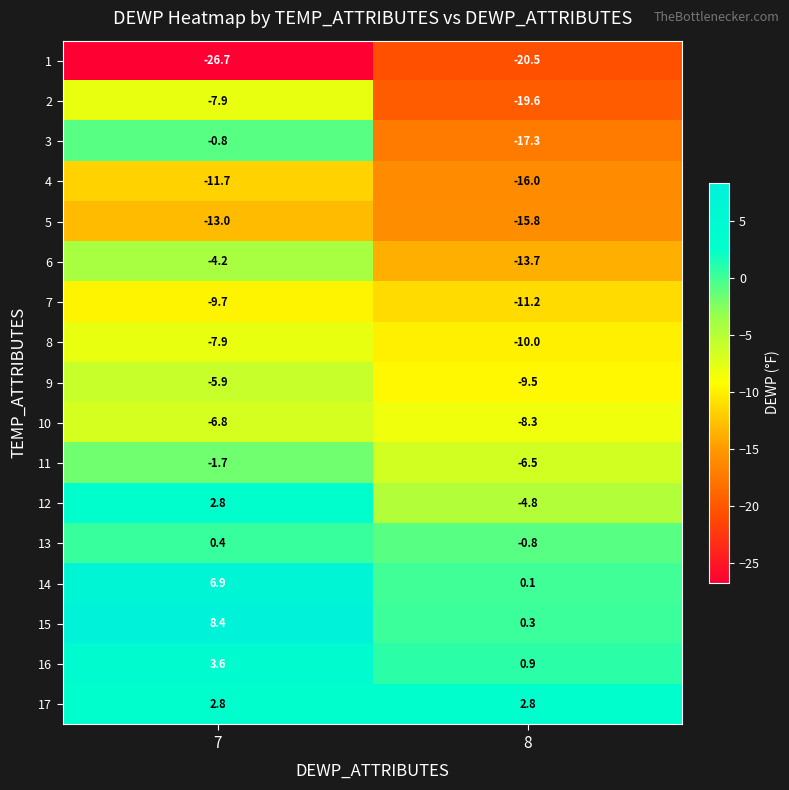

What is the smallest value displayed?

-26.7